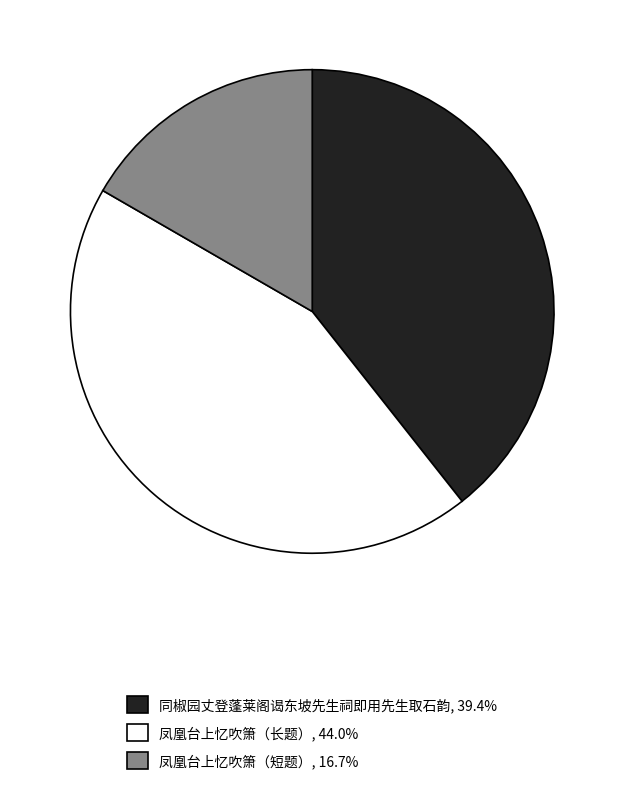

Is there a majority slice in this chart?

No